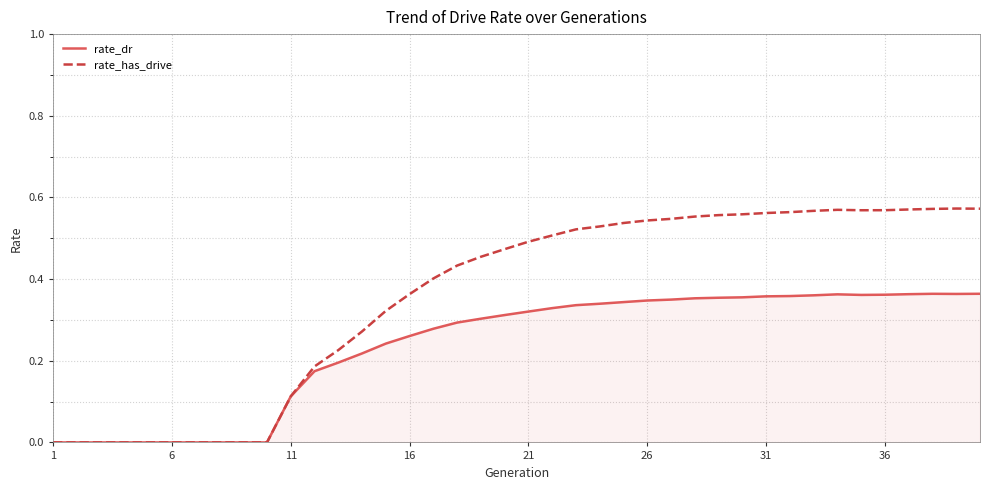

Which series has the largest range (max minus min)?

rate_has_drive